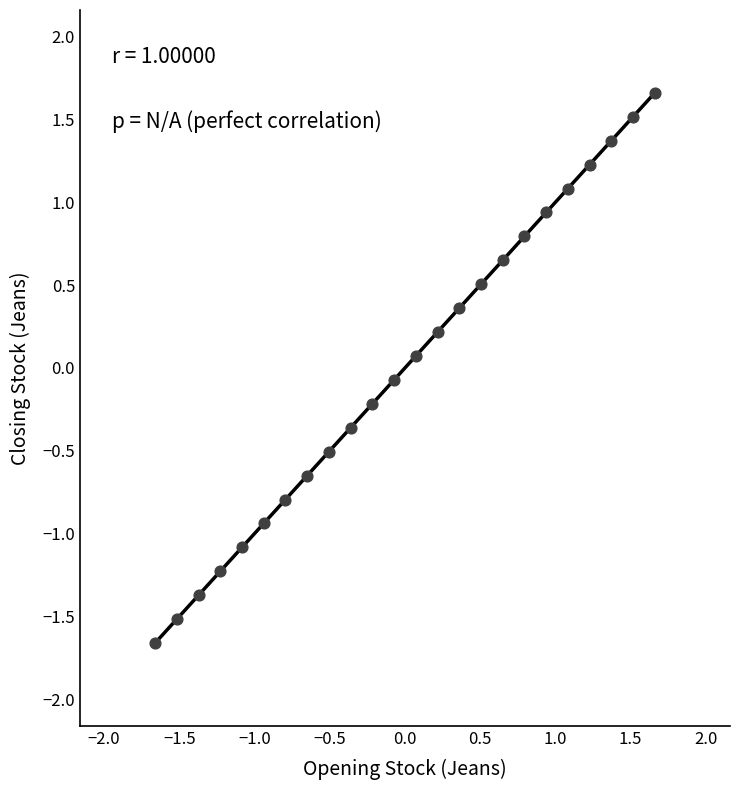

What is the range of Y values (max minus min)?

3.3